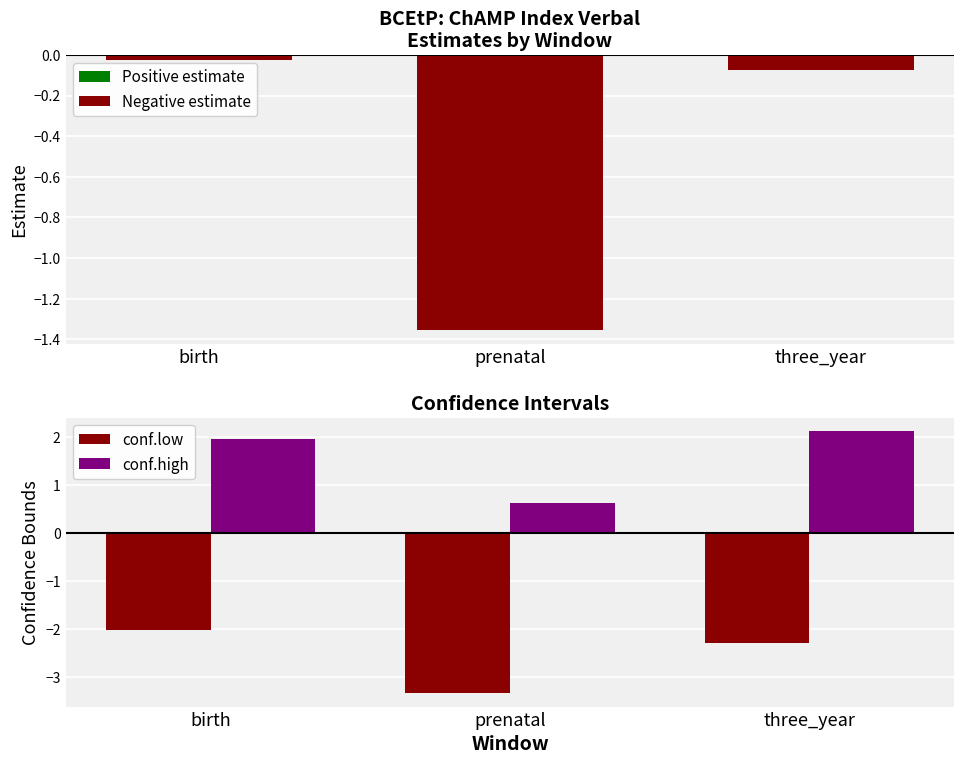

Where does the conf.high series first go above 1?

birth